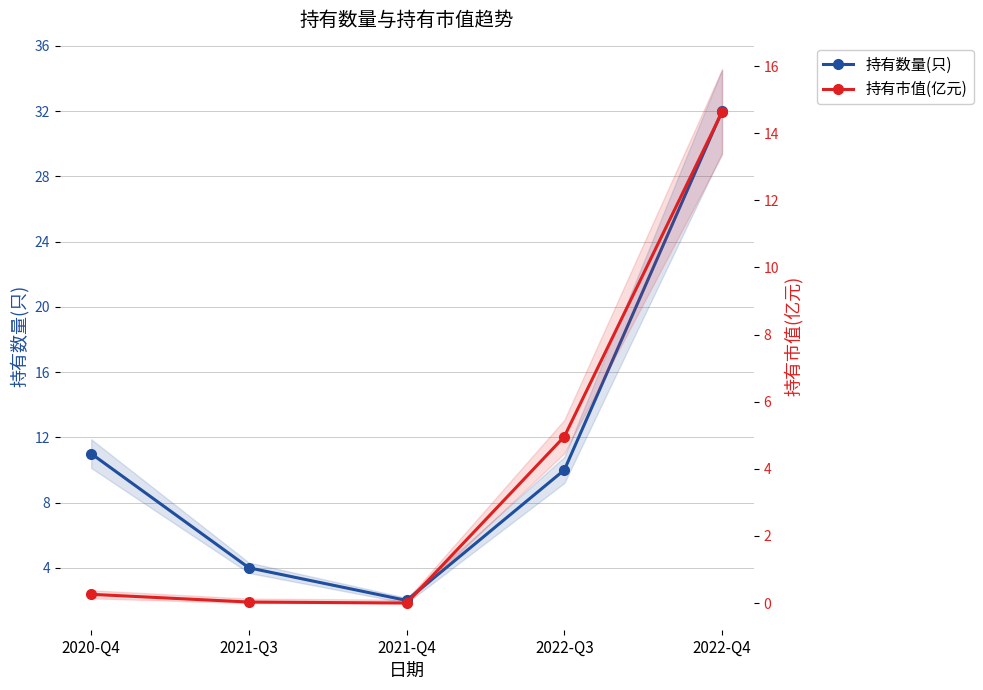

Count the number of categories in the chart.

5